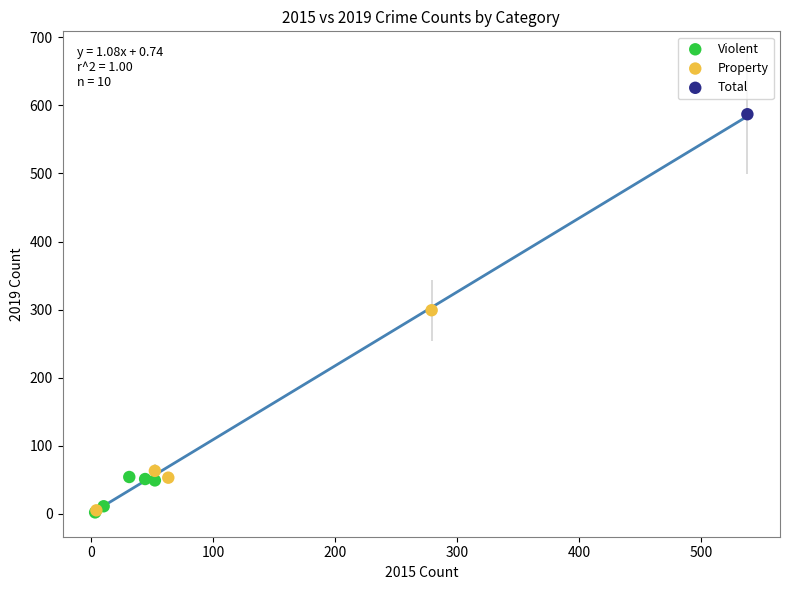

What are all the series names shown in the legend?

Violent, Property, Total